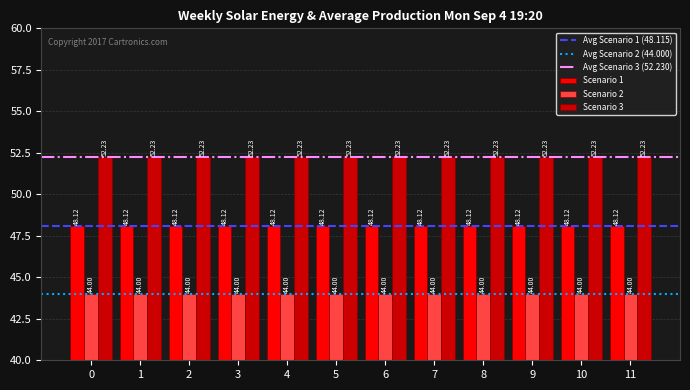

What is the spread (max minus min) of values at 10?

8.2